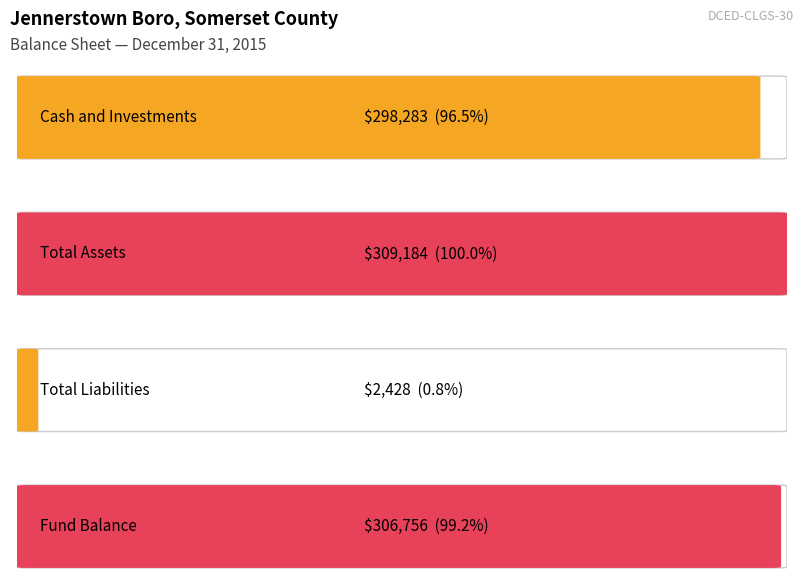

True or false: Values has a value of 306756 at Fund Balance / Retained Earnings.

True